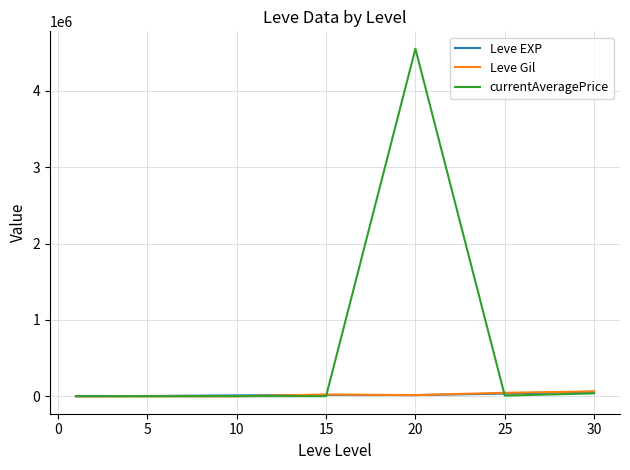

What is the greatest value displayed?

4548823